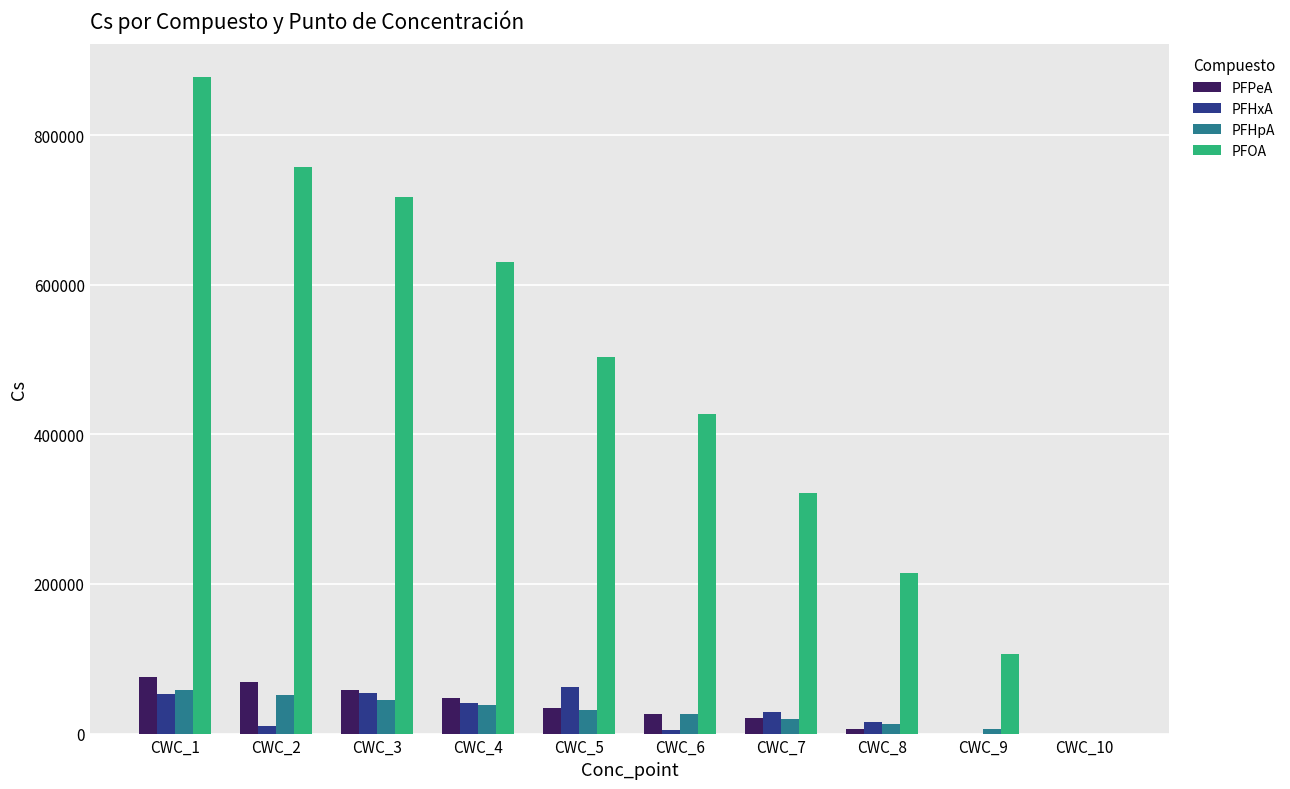

How many groups of bars are there?

10